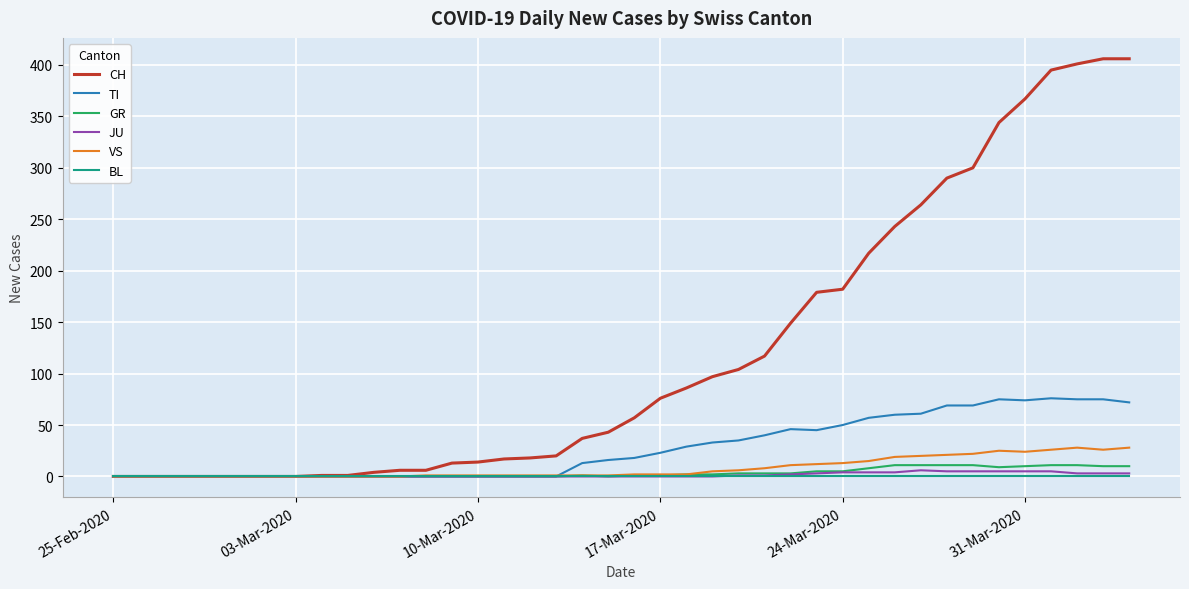

What are all the series names shown in the legend?

CH, TI, GR, JU, VS, BL